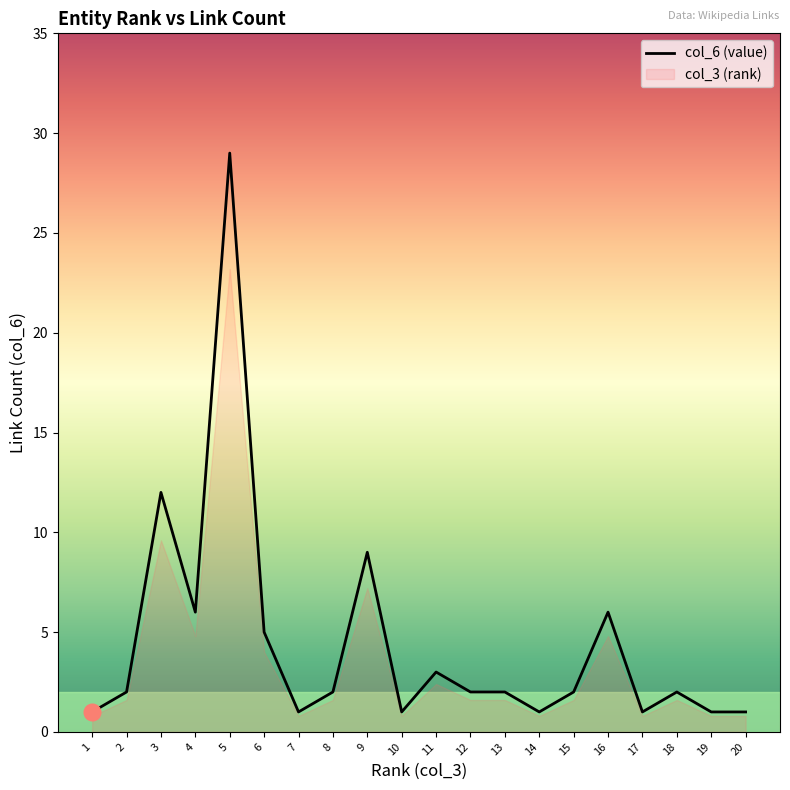

Where is the data nearest to the value 15?

3